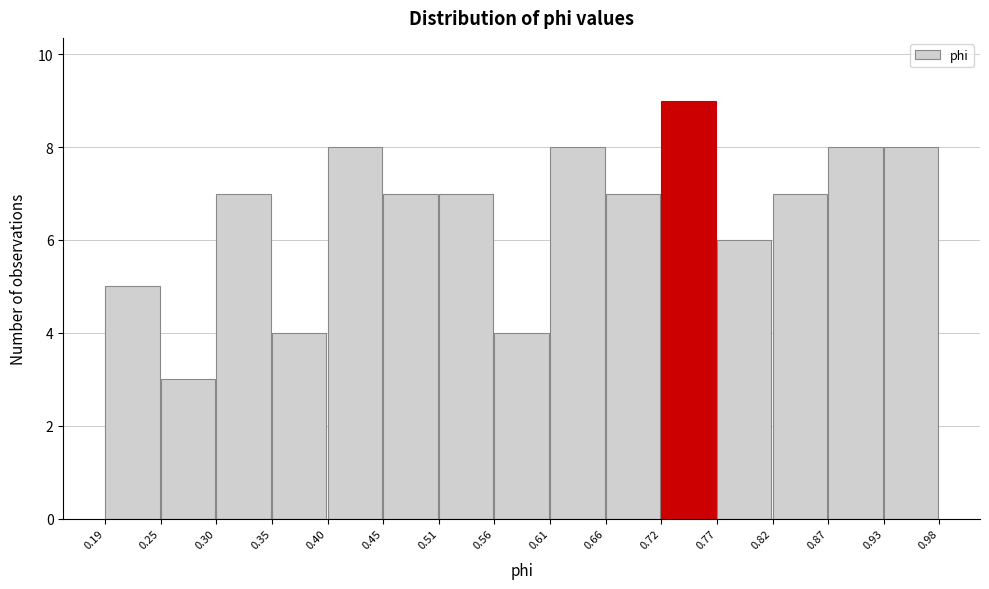

Reading left to right, transcribe this chart: for each bar, give the range it covers on the x-axis and its height. The values are not printed on the chart, so give them approximately, as read against the axis.

0.19 to 0.25: 5
0.25 to 0.30: 3
0.30 to 0.35: 7
0.35 to 0.40: 4
0.40 to 0.45: 8
0.45 to 0.51: 7
0.51 to 0.56: 7
0.56 to 0.61: 4
0.61 to 0.66: 8
0.66 to 0.72: 7
0.72 to 0.77: 9
0.77 to 0.82: 6
0.82 to 0.87: 7
0.87 to 0.93: 8
0.93 to 0.98: 8